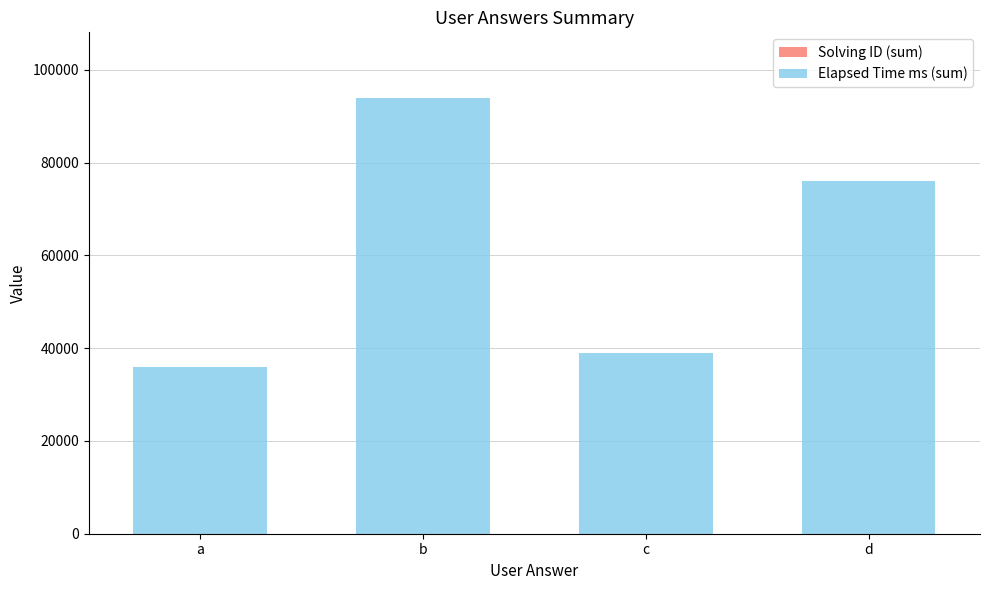

At which category is the sum across all series the highest?

b